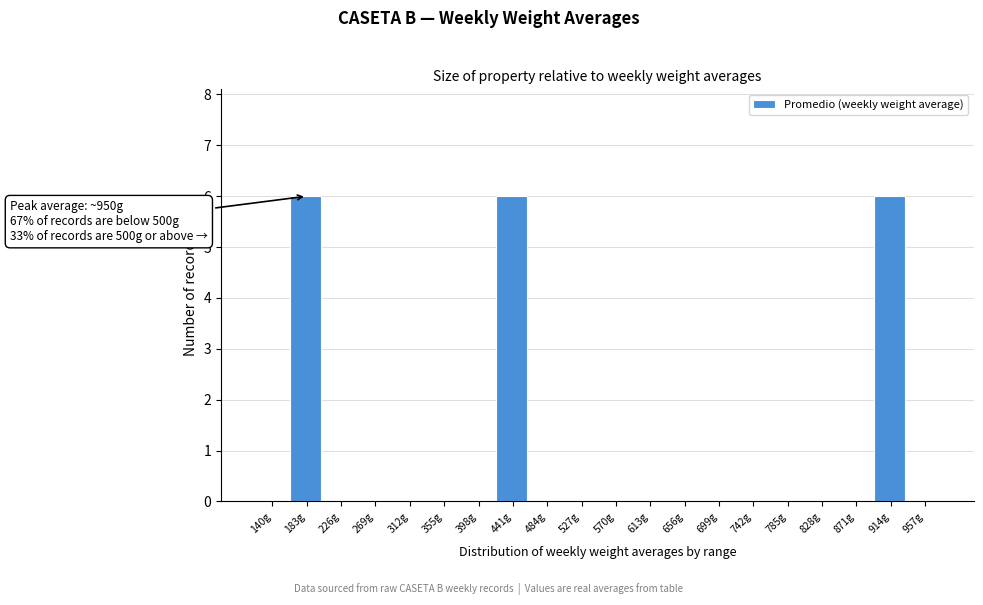

Reading left to right, extract all data points from this chart.

140g=0	183g=6	226g=0	269g=0	312g=0	355g=0	398g=0	441g=6	484g=0	527g=0	570g=0	613g=0	656g=0	699g=0	742g=0	785g=0	828g=0	871g=0	914g=6	957g=0